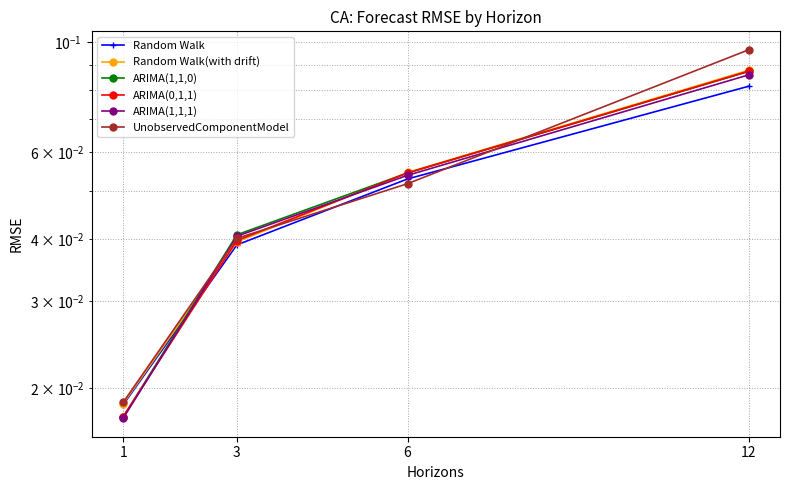

The Random Walk(with drift) series shows 0.1 at 12. True or false?

True